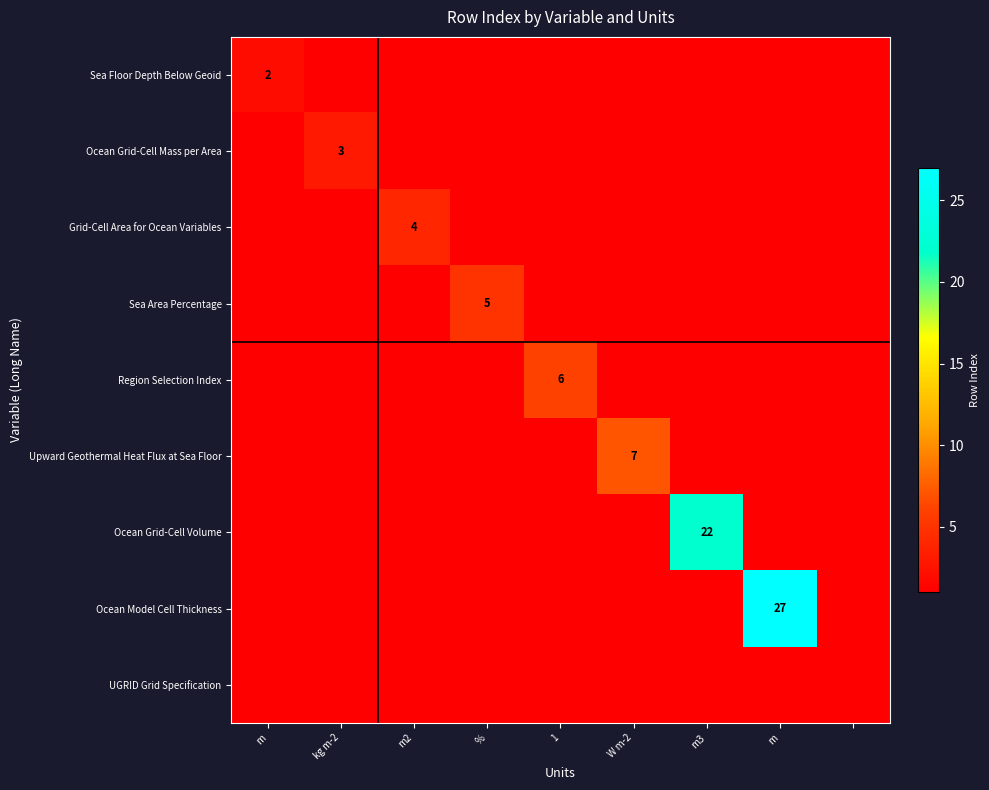

How many data points does each series have?

9